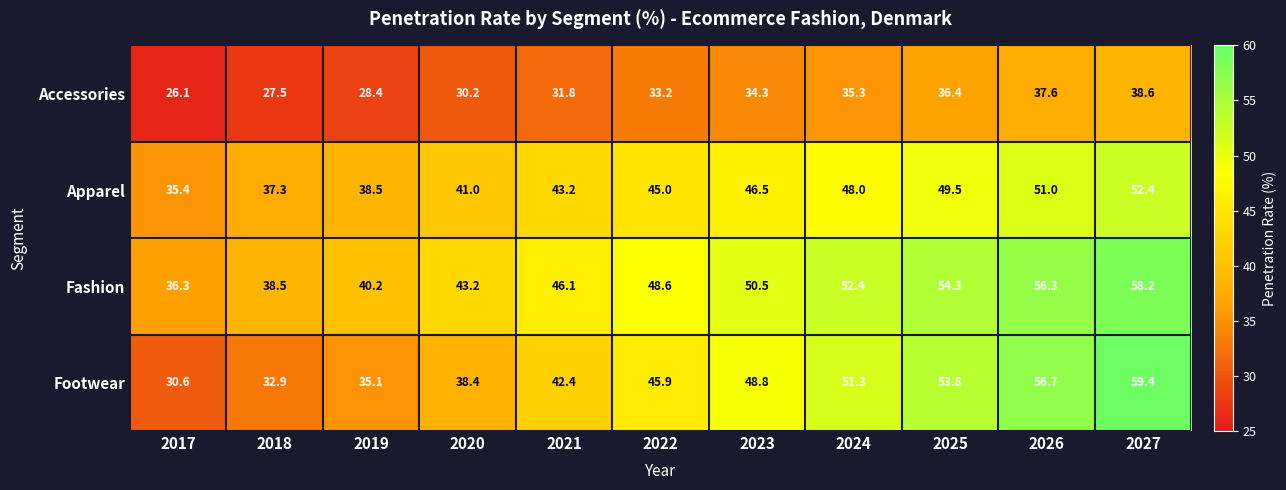

The Fashion series shows 91.4 at 2025. True or false?

False